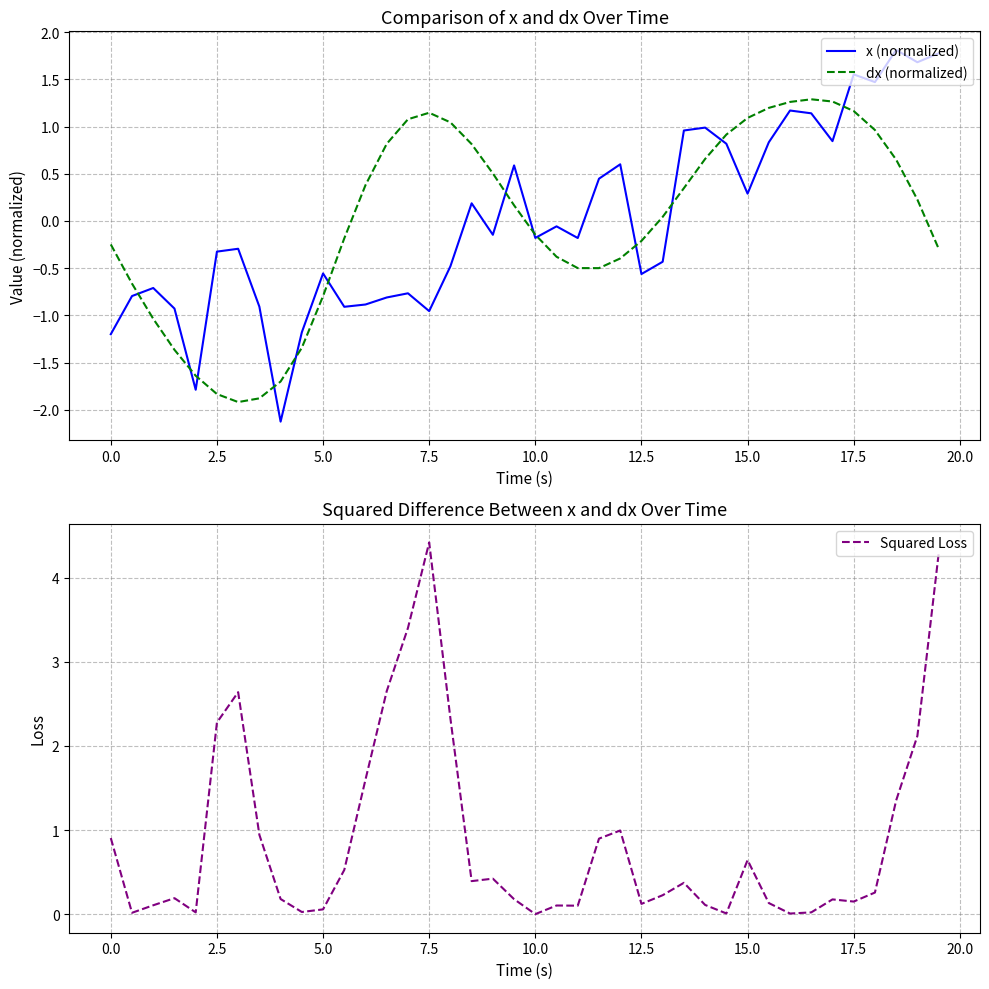

How many values in the x (normalized) series exceed 0?

17